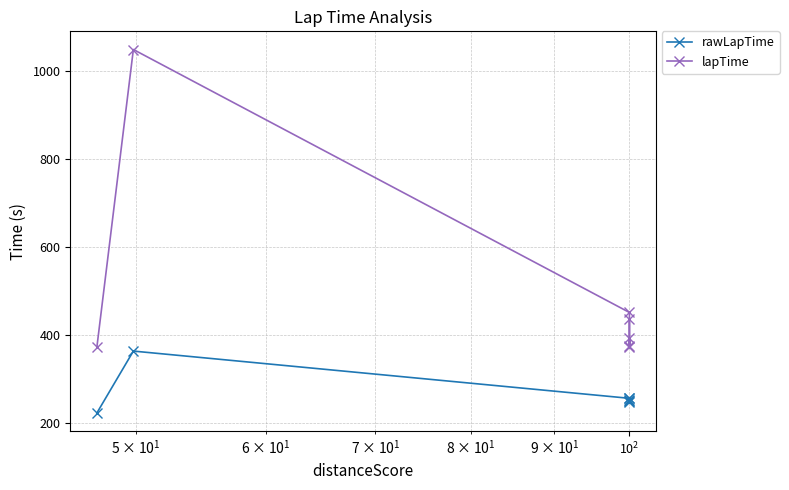

Which series has the largest total across all categories?

lapTime